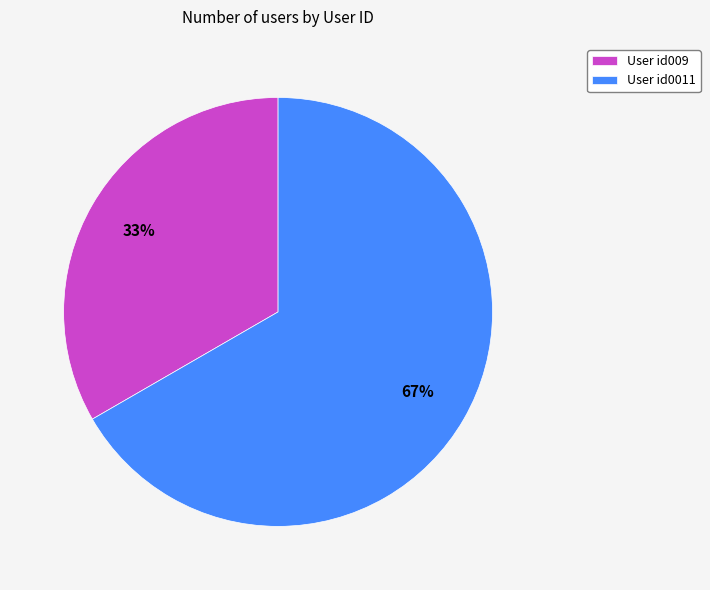

Does any single category account for the majority?

Yes